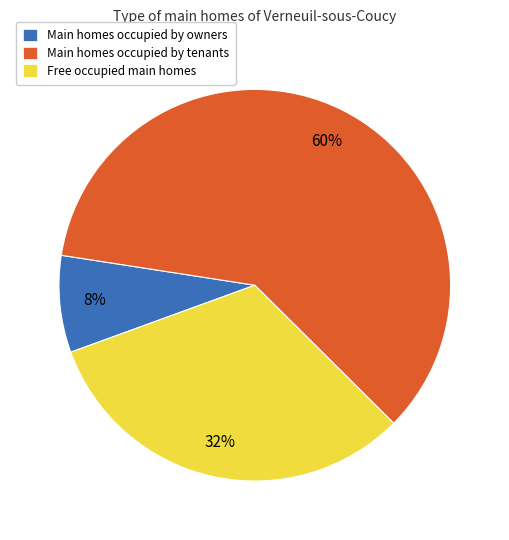

Which category has the smallest portion of the pie?

Main homes occupied by owners